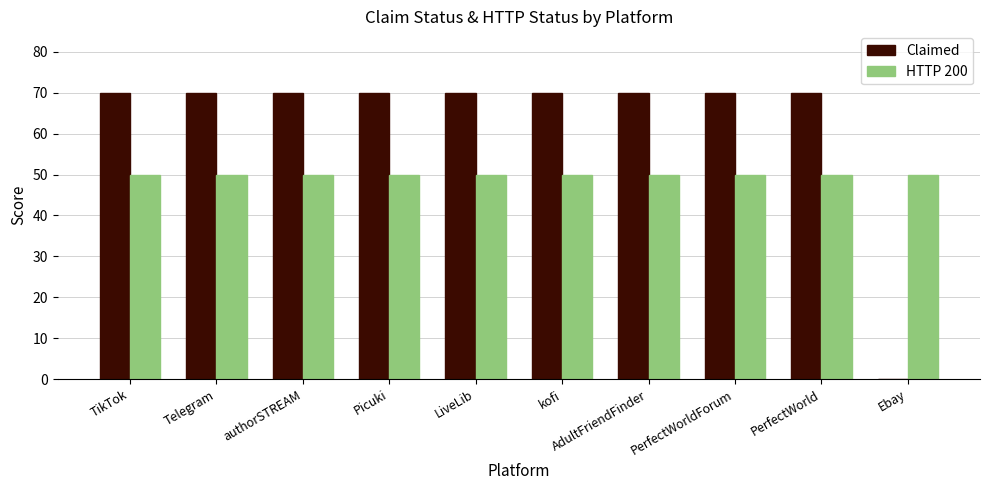

Reading right to left, transcribe all the data shown in this chart.

Claimed: Ebay=0	PerfectWorld=70	PerfectWorldForum=70	AdultFriendFinder=70	kofi=70	LiveLib=70	Picuki=70	authorSTREAM=70	Telegram=70	TikTok=70
HTTP 200: Ebay=50	PerfectWorld=50	PerfectWorldForum=50	AdultFriendFinder=50	kofi=50	LiveLib=50	Picuki=50	authorSTREAM=50	Telegram=50	TikTok=50